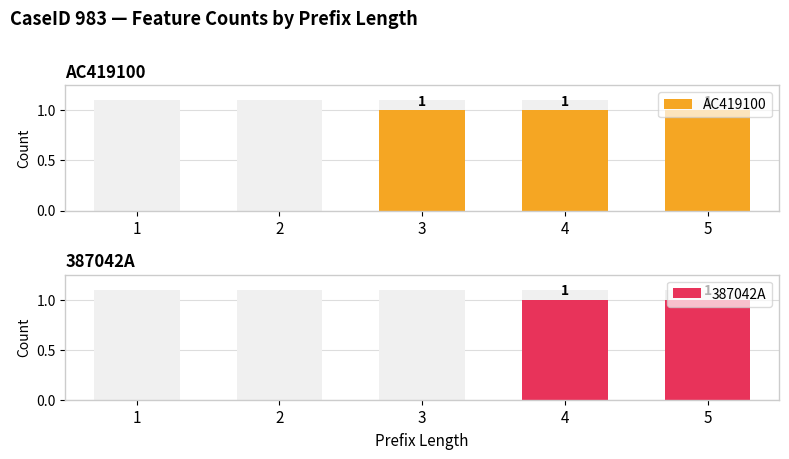

How many bars are there in total?

10